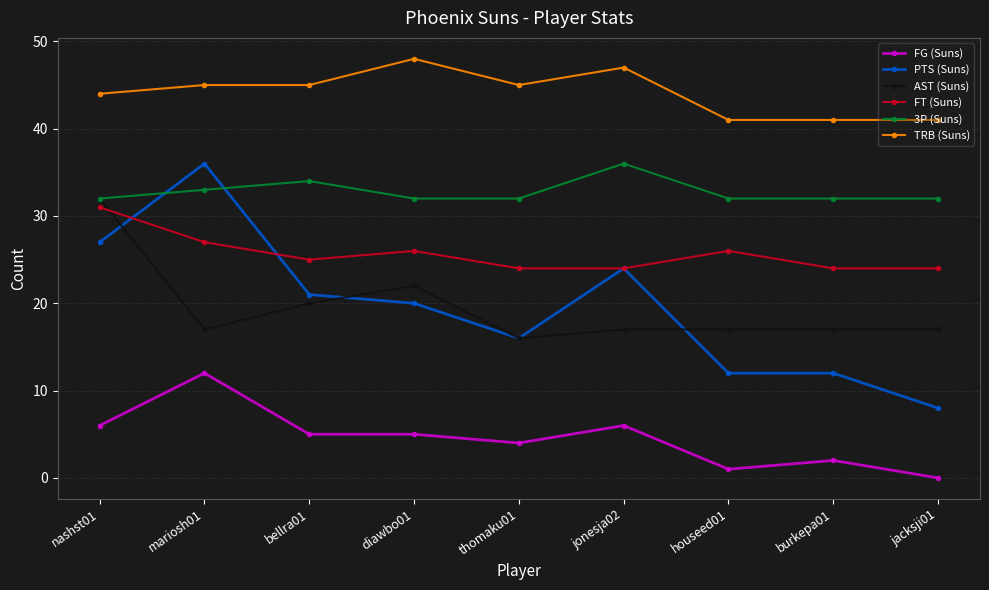

What is the label of the 1st point from the left?

nashst01